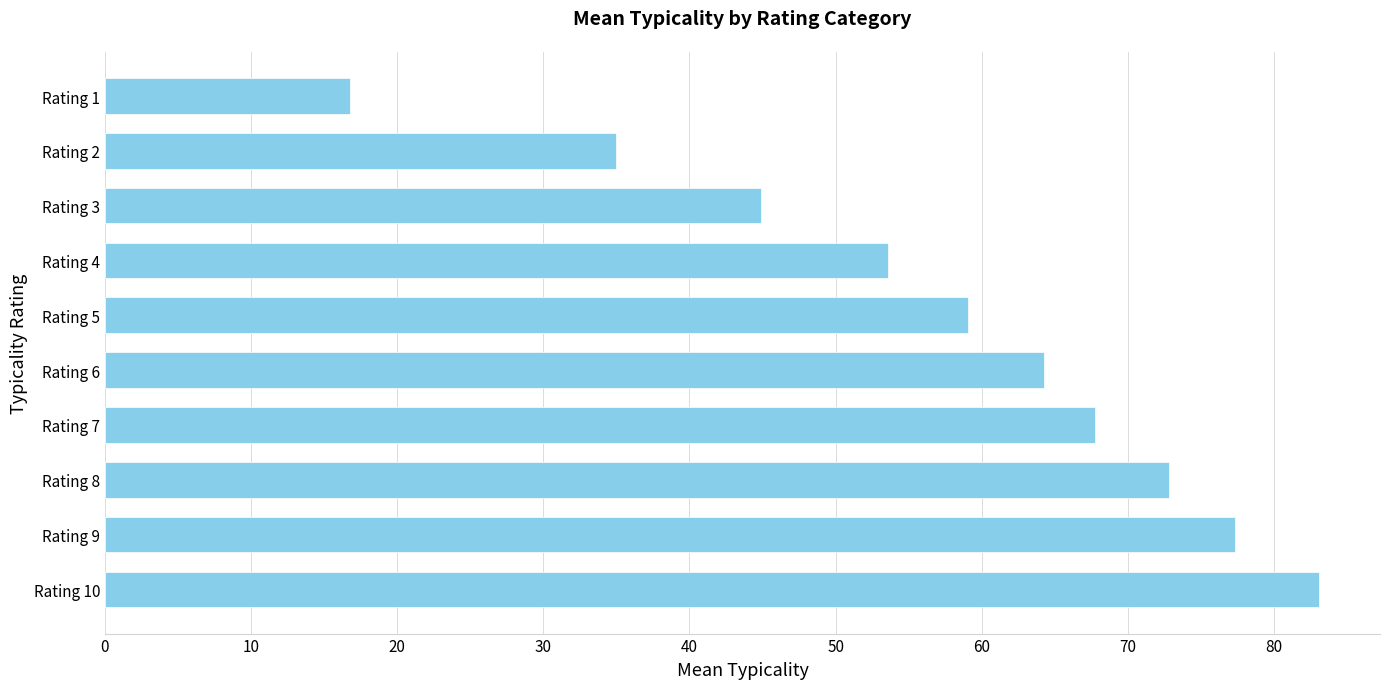

What is the difference between the maximum and minimum values?

66.4